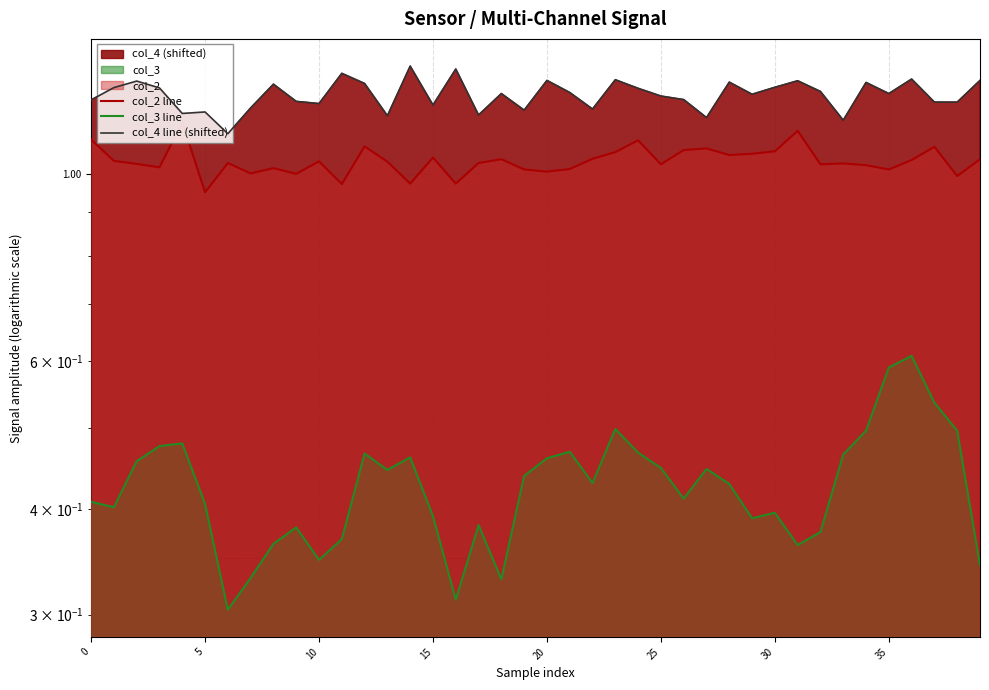

What is the sum of the col_4 line (shifted) values at 36 and 25?

2.5